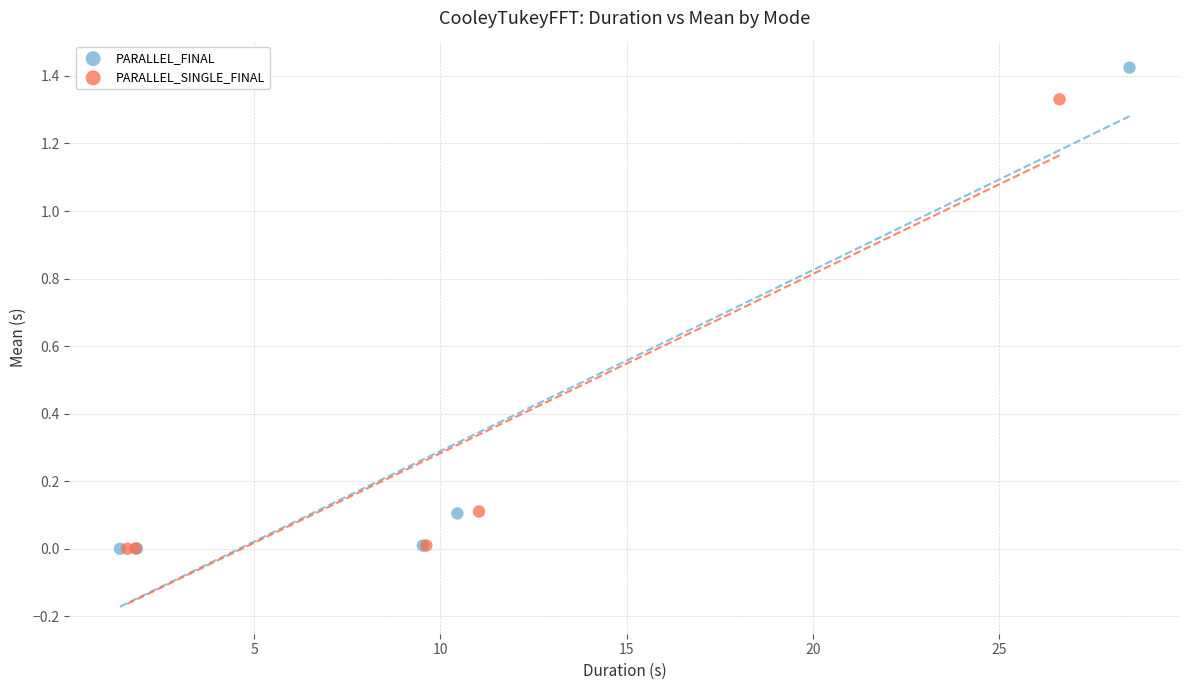

What are all the series names shown in the legend?

PARALLEL_FINAL, PARALLEL_SINGLE_FINAL